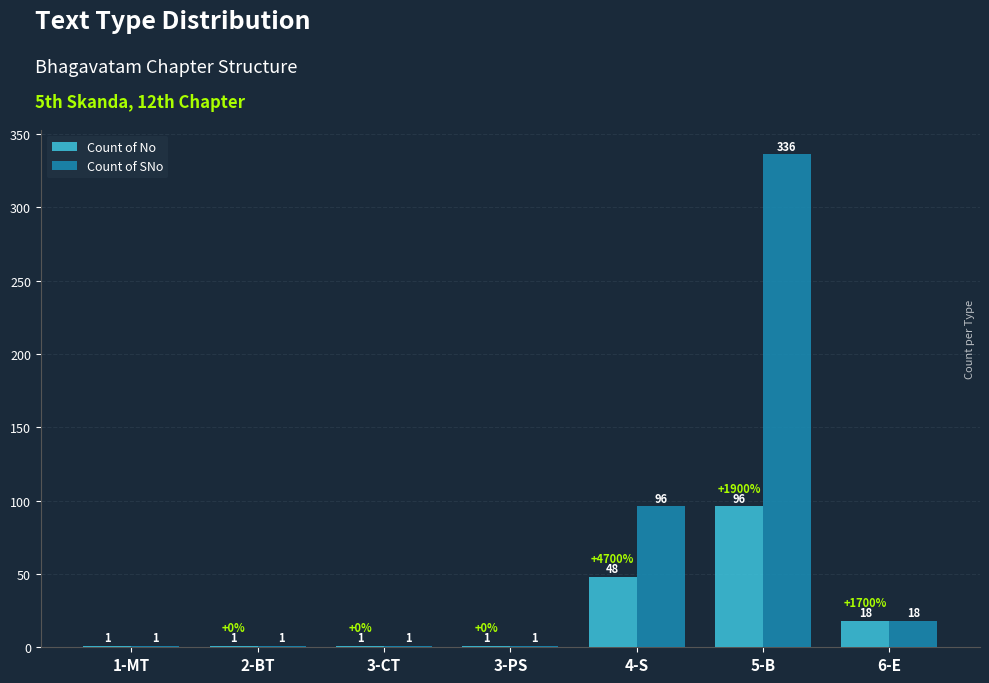

What is the sum of the Count of No values at 5-B and 4-S?

144